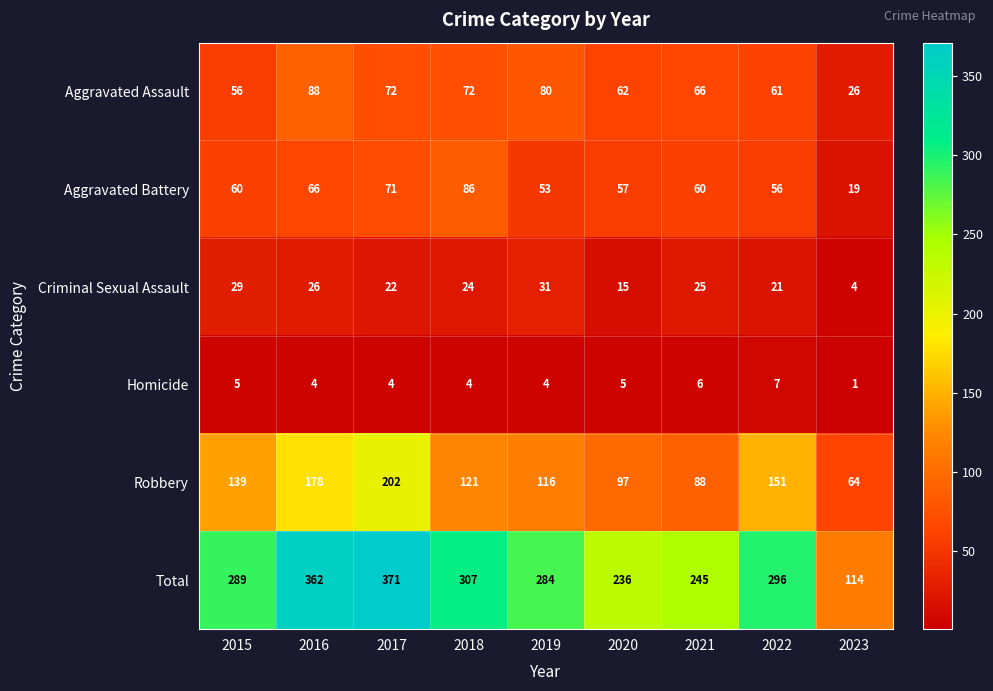

Which label corresponds to the smallest value in the chart?

2023